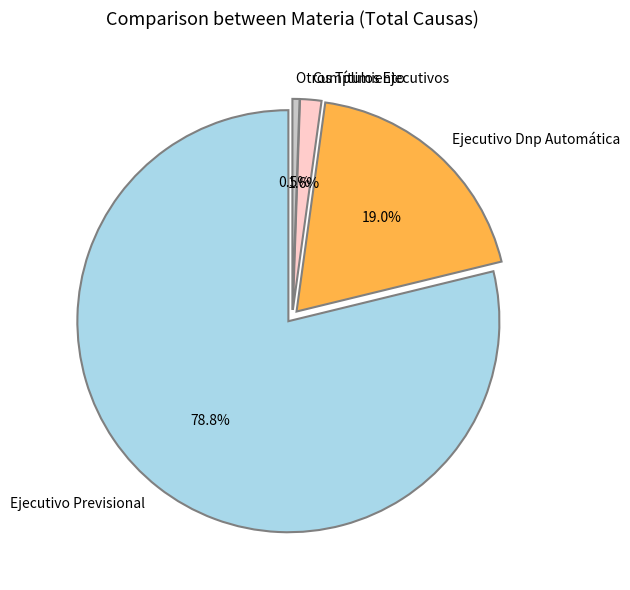

Rank the categories by value from highest to lowest.

Ejecutivo Previsional, Ejecutivo Dnp Automática, Cumplimiento, Otros Títulos Ejecutivos